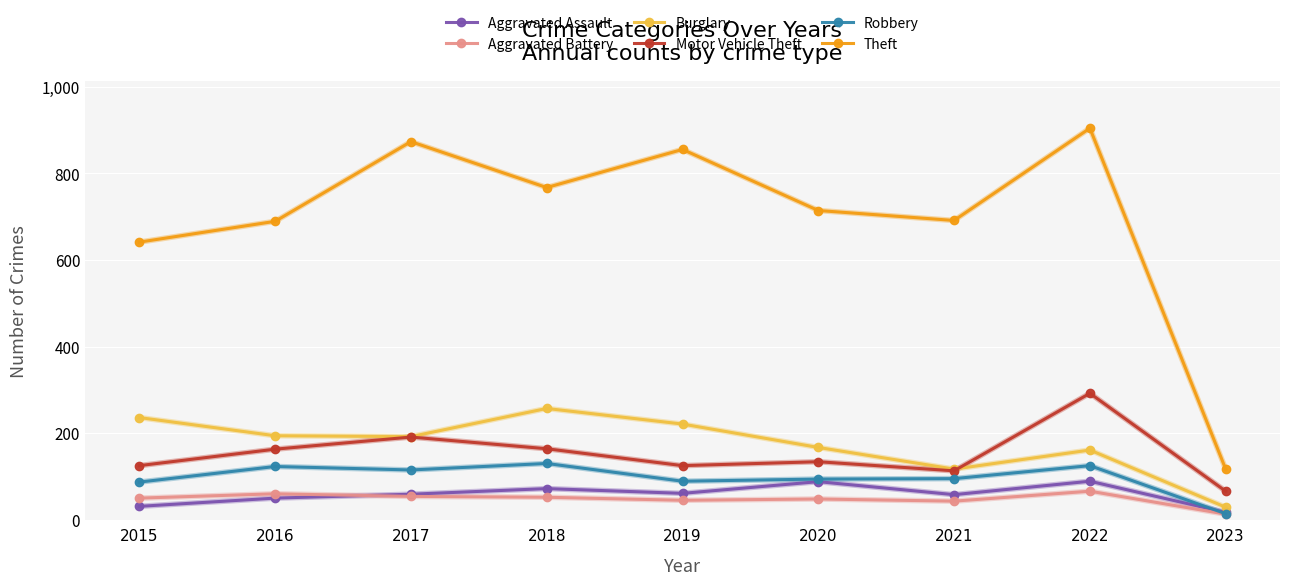

What is the average value of the Aggravated Battery series?

48